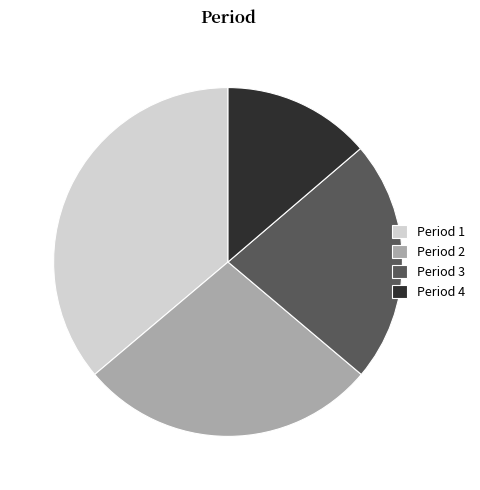

What is the smallest slice in the pie chart?

Period 4